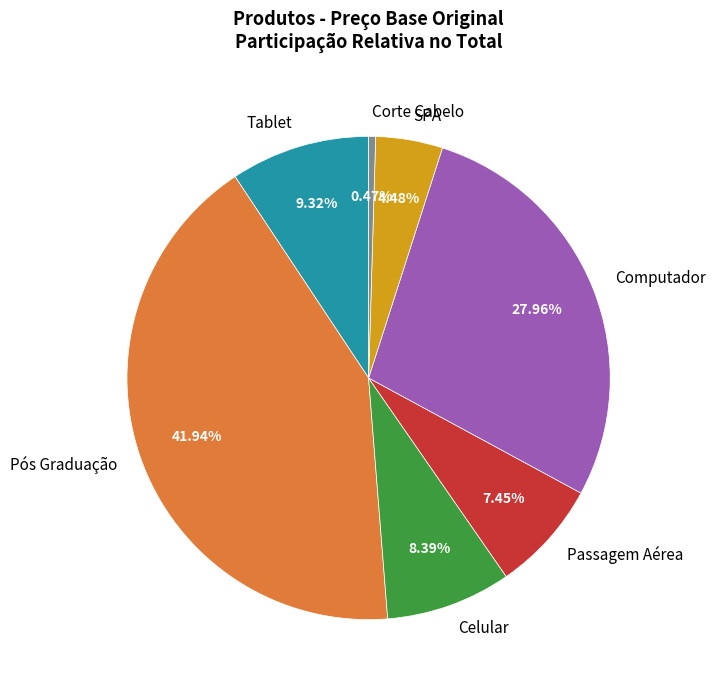

To the nearest percent, what is the difference between the SPA and Pós Graduação slice percentages?

37%